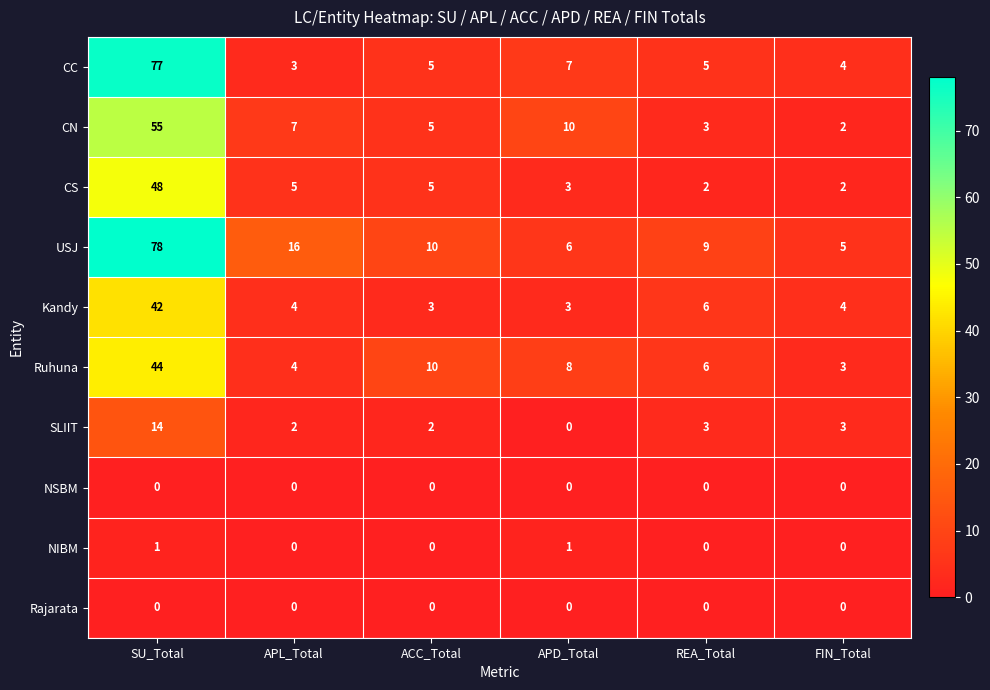

Which series has the largest range (max minus min)?

CC